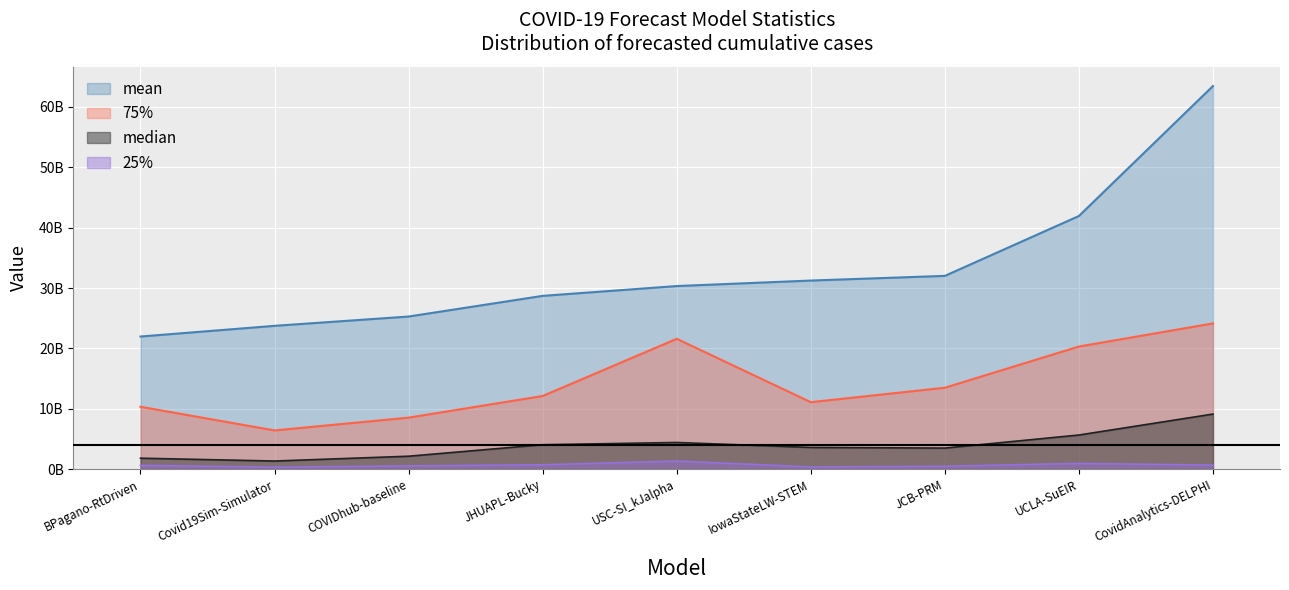

What is the difference between the second highest and minimum values in the 25% series?

623104193.0